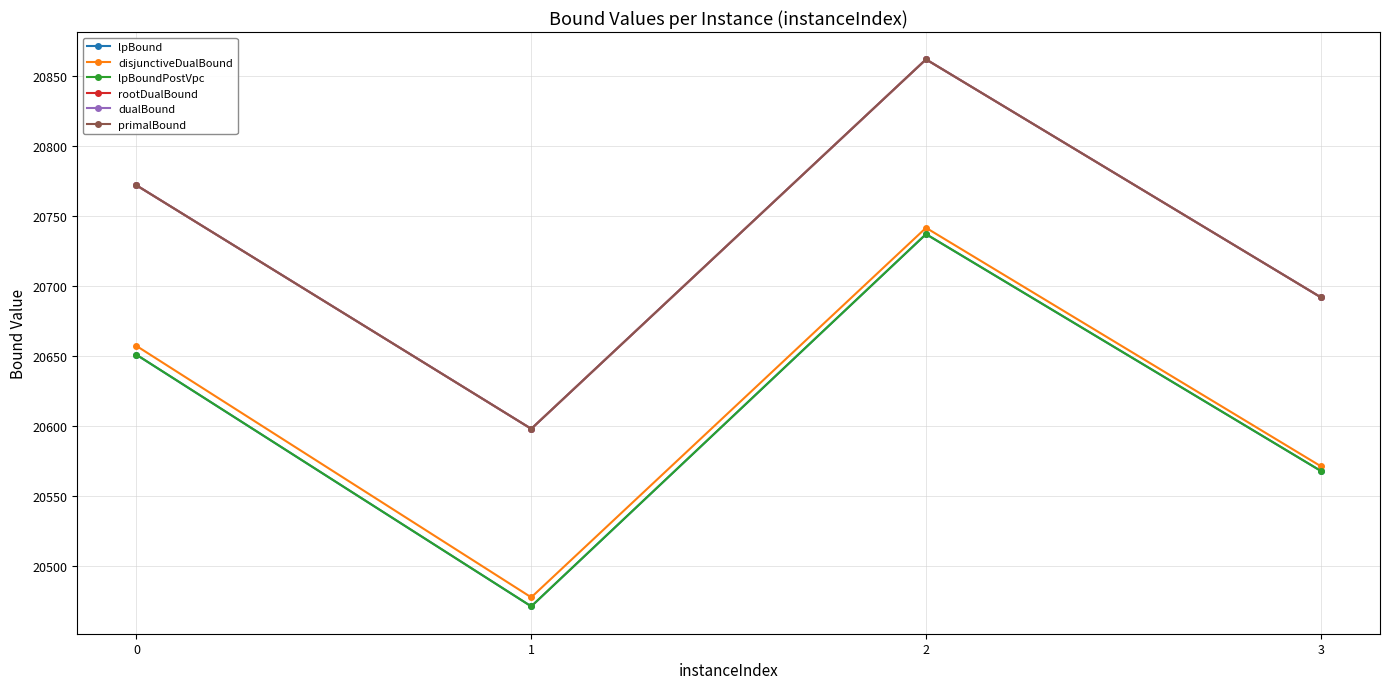

The disjunctiveDualBound series shows 20741.6 at 2. True or false?

True